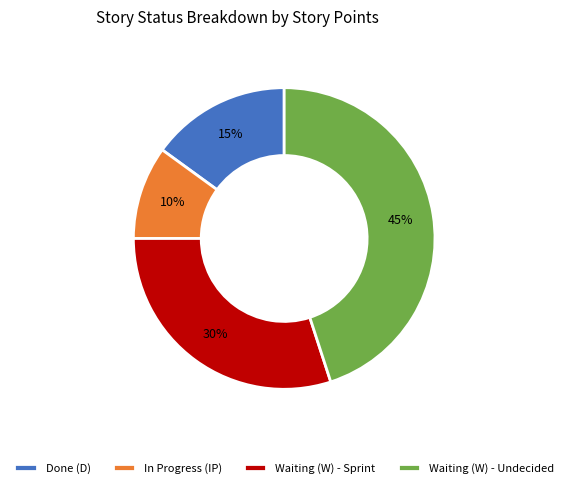

Which slice is the largest?

Waiting (W) - Undecided